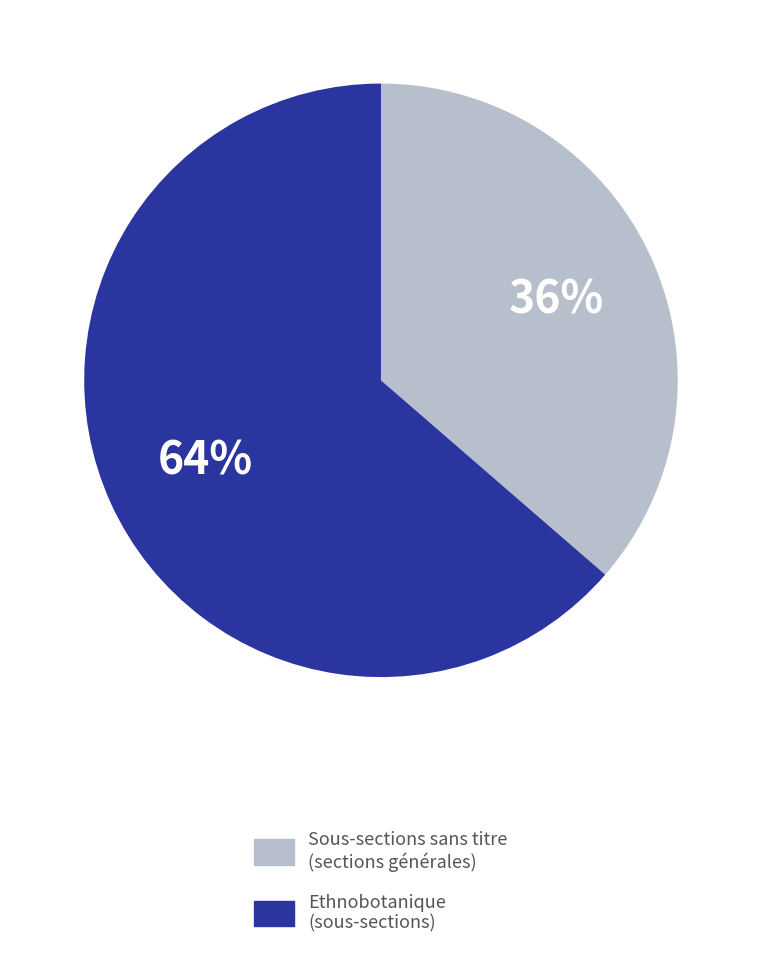

Does any single category account for the majority?

Yes